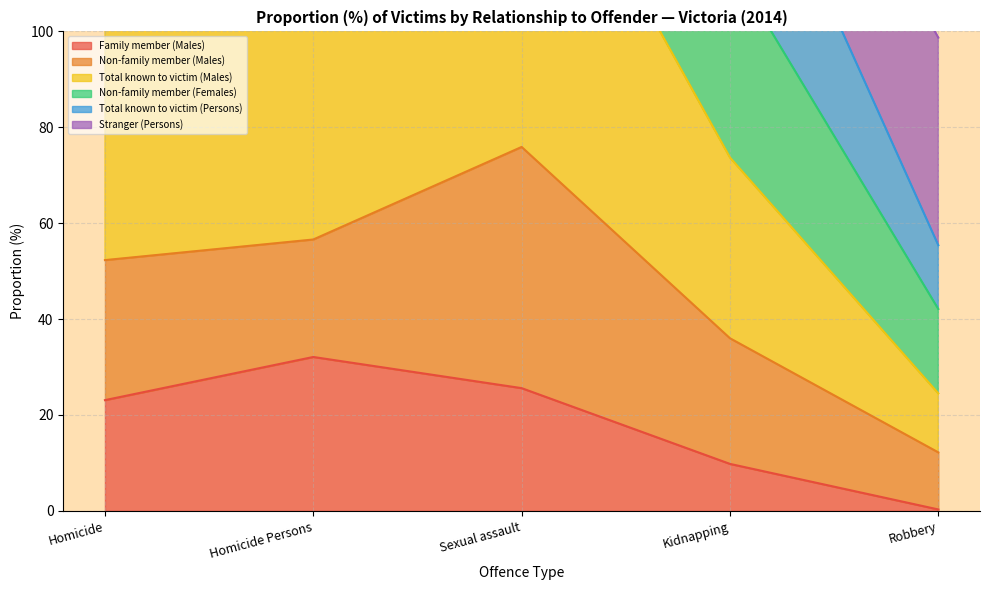

What is the total value across all series at Sexual assault?

253.6